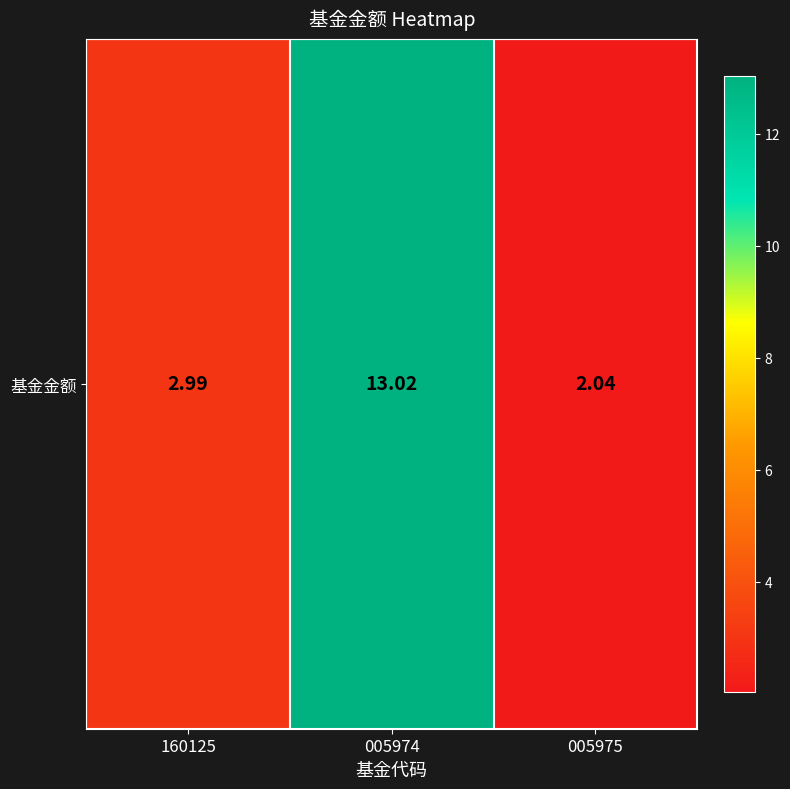

What is the difference between the values at 005974 and 160125?

10.0